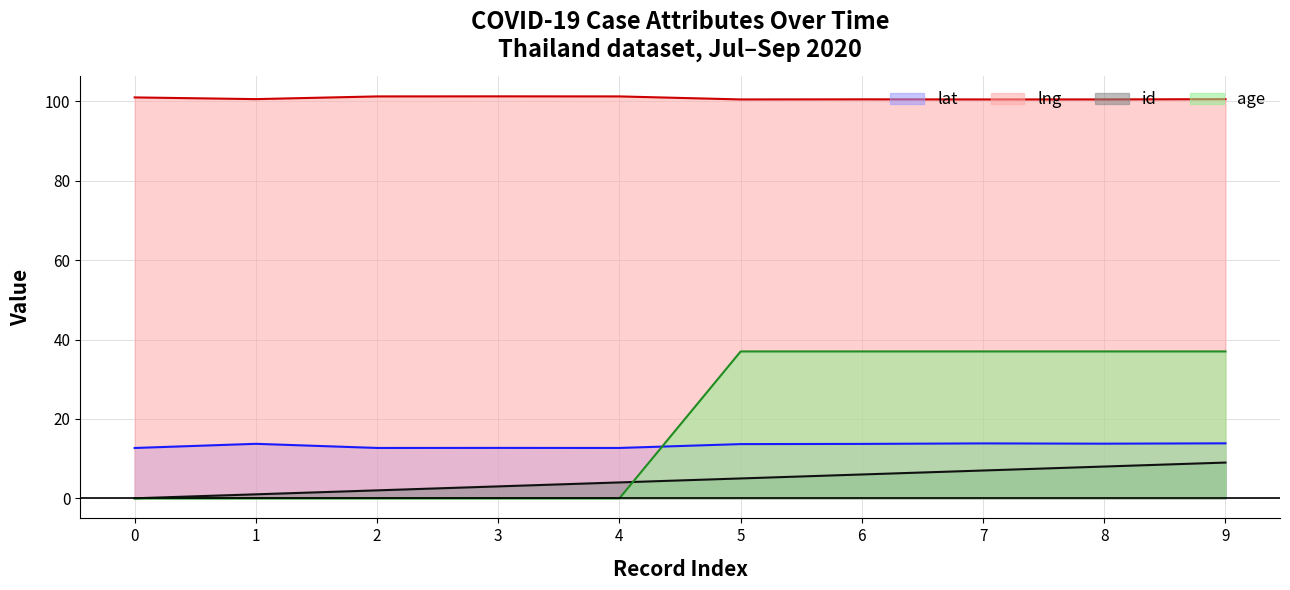

What is the difference between the maximum and minimum values in the lat series?

1.2